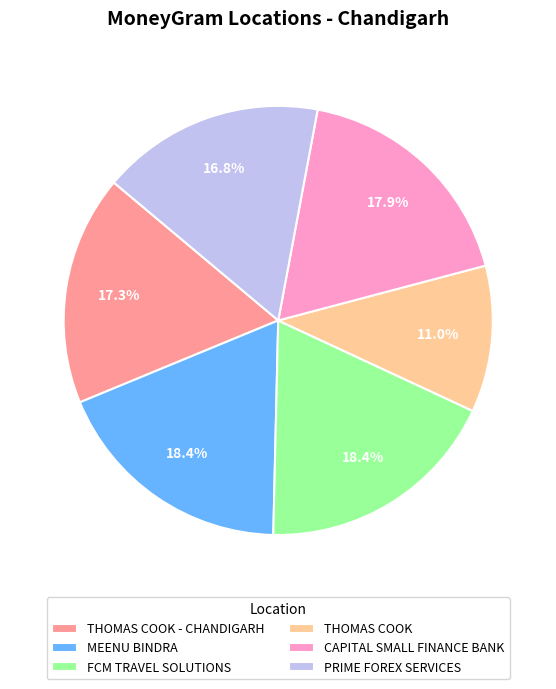

What is the smallest slice in the pie chart?

THOMAS COOK